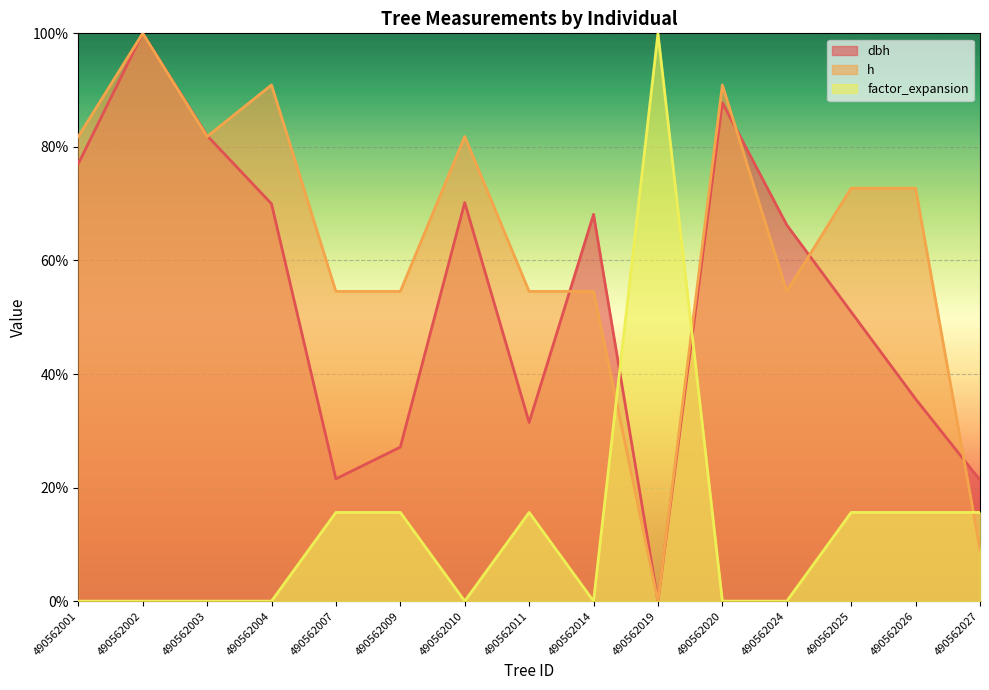

Where does the h series first go above 72?

490562001